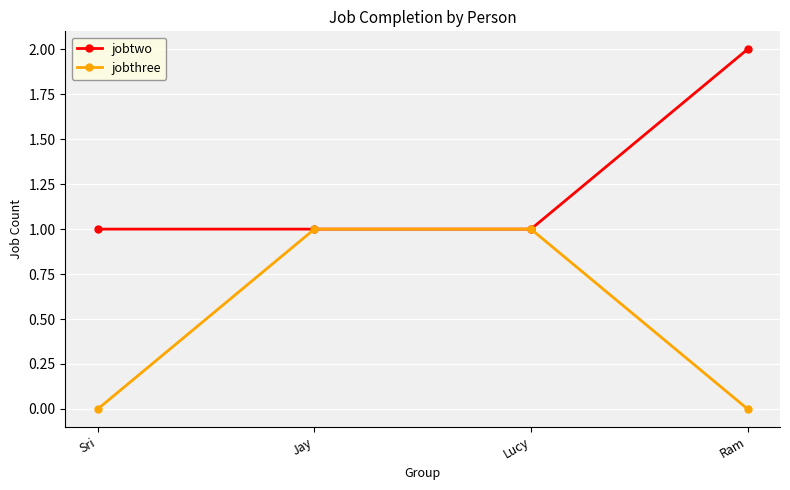

How many series are shown in this chart?

2